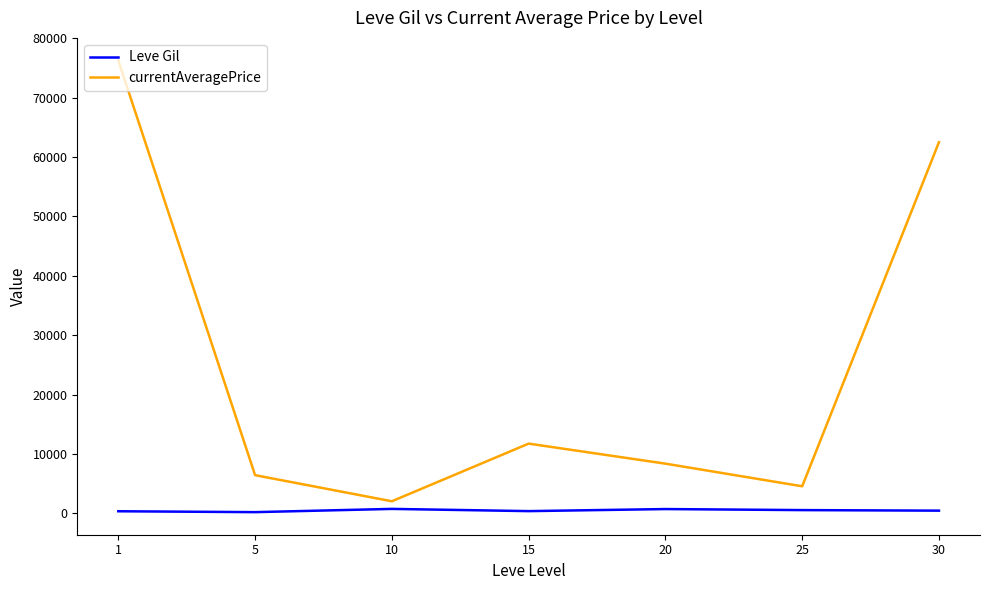

Which series has the largest total across all categories?

currentAveragePrice